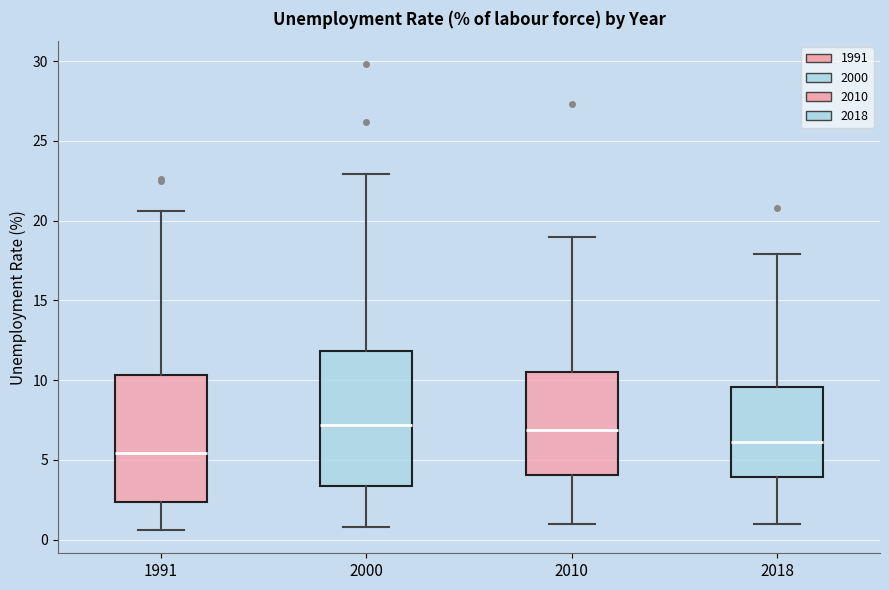

Reading left to right, read every box against the y-axis: the position of its median line, the range the box covers, and the ends of its whiskers. The values are not printed on the chart, so give them approximately, as read against the axis.

1991: median 5.5, box 2.5 to 10.5, whiskers 0.5 to 20.5
2000: median 7.0, box 3.5 to 12.0, whiskers 1.0 to 23.0
2010: median 7.0, box 4.0 to 10.5, whiskers 1.0 to 19.0
2018: median 6.0, box 4.0 to 9.5, whiskers 1.0 to 18.0